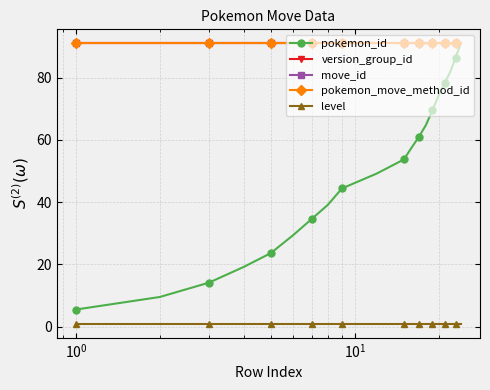

How many times do version_group_id and pokemon_id cross each other?

1